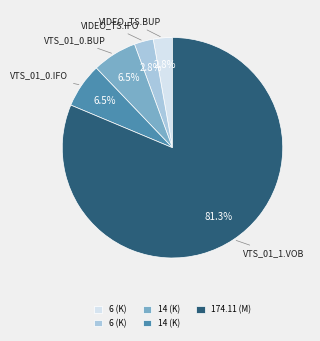

To the nearest percent, what is the average slice percentage?

20%